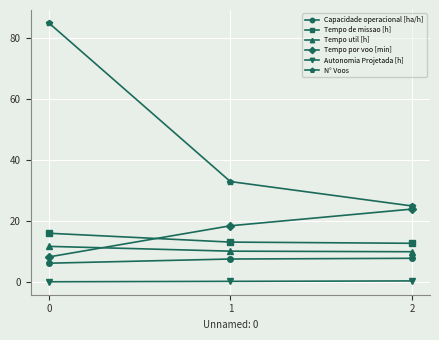

How many data points in Tempo por voo [min] are above 18?

2